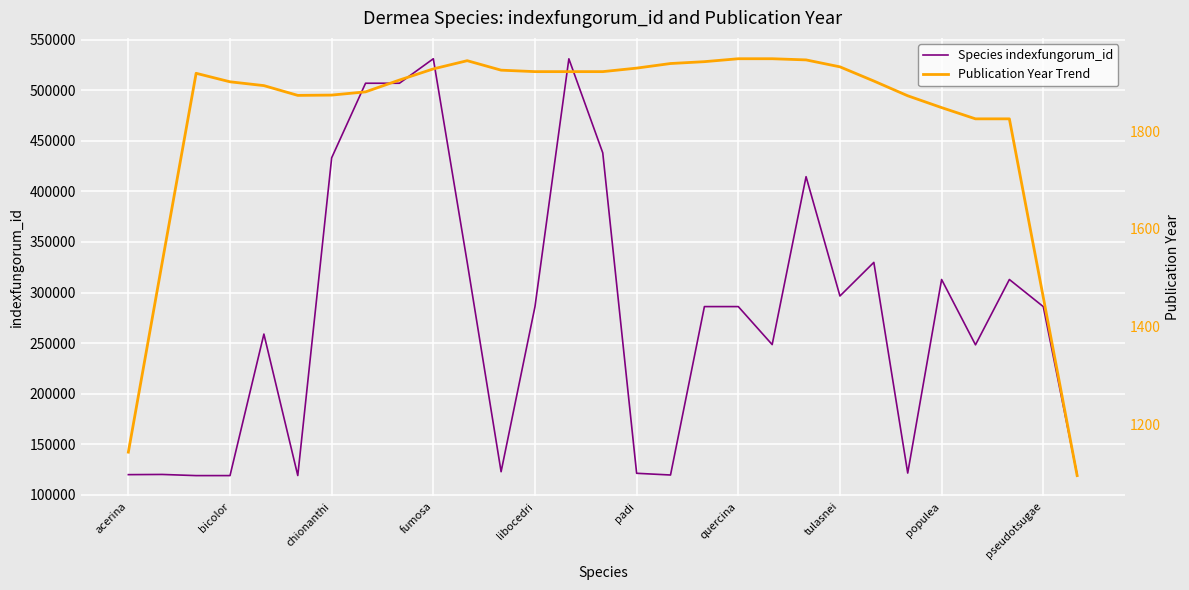

True or false: Species indexfungorum_id has a value of 303401 at fumosa.

False